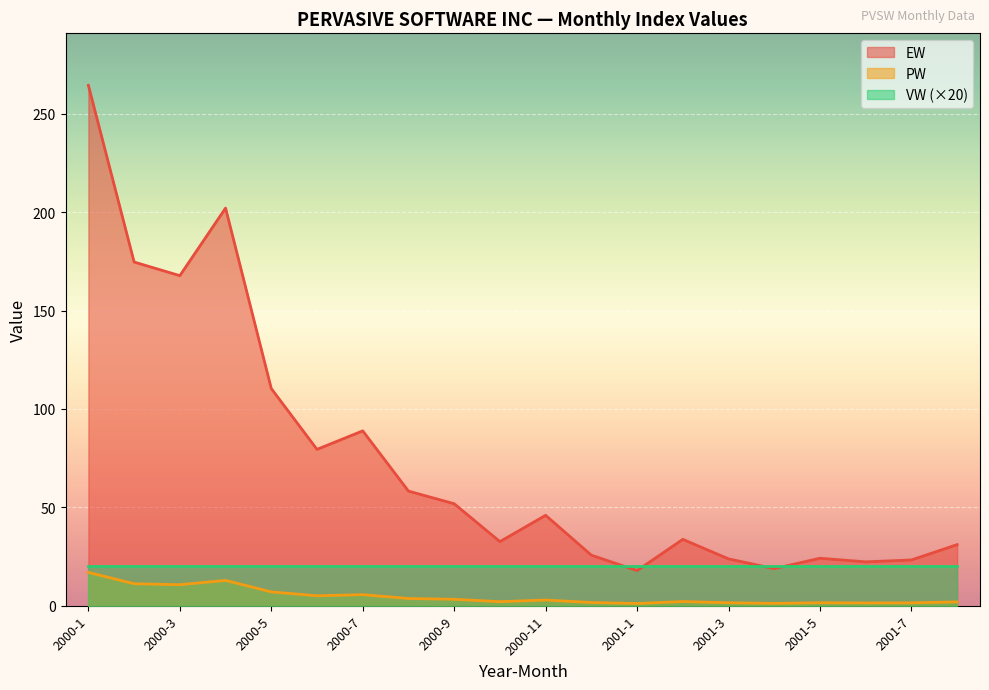

How many data points in PW are less than 2?

8